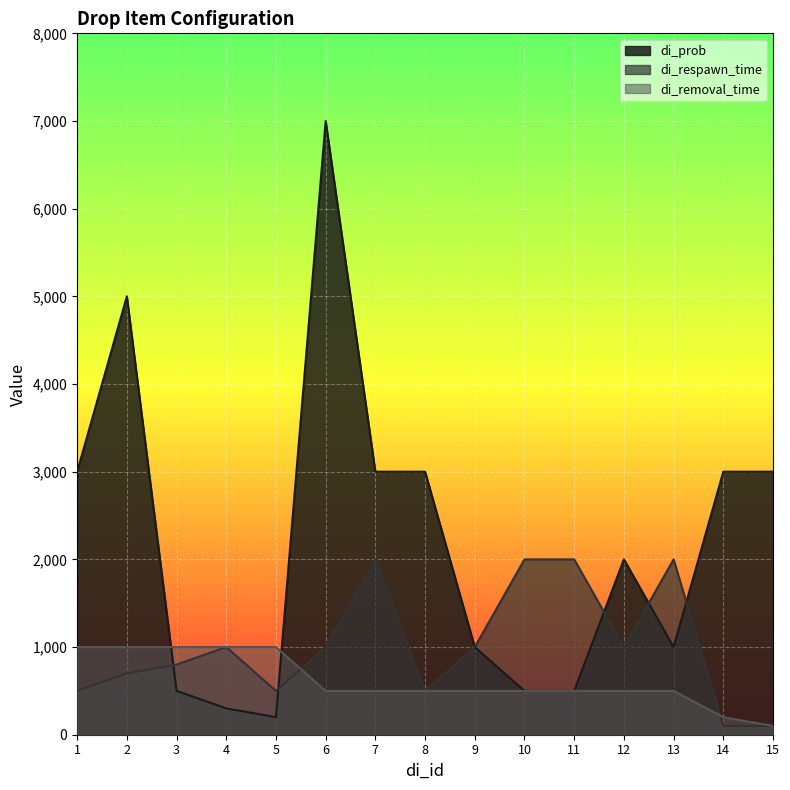

How many lines are shown in the chart?

3